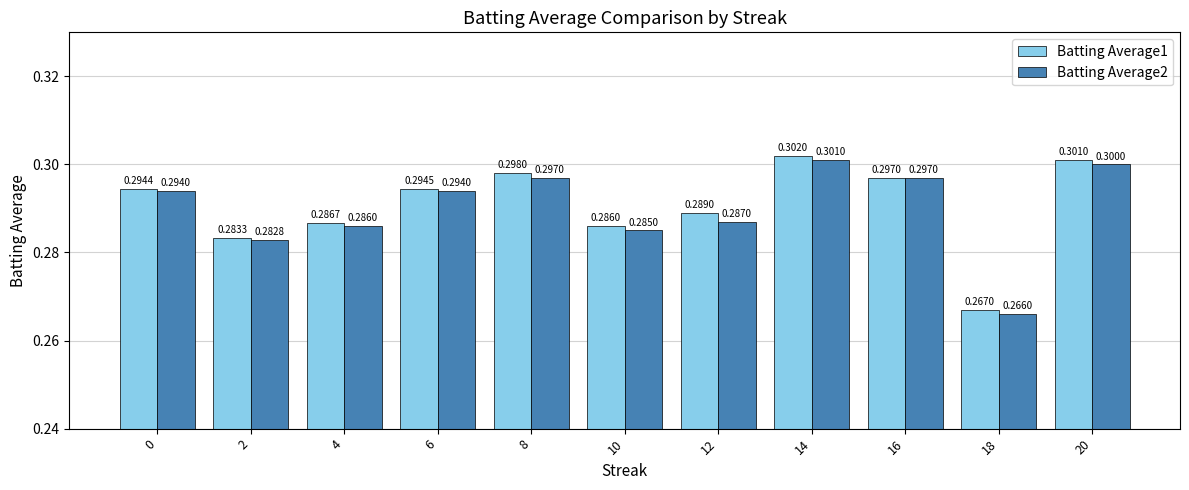

At how many categories does at least one series exceed 0?

11